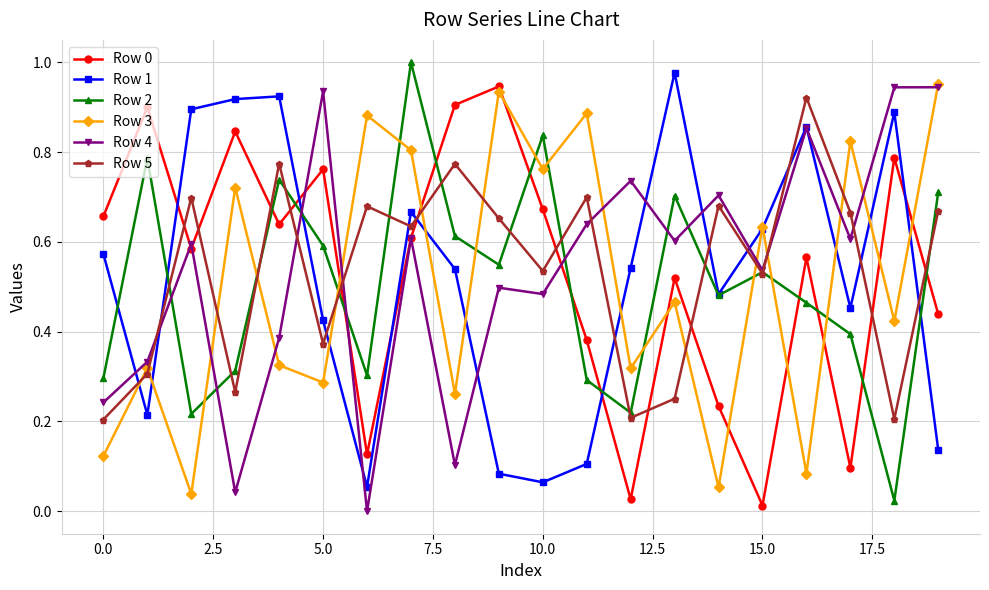

True or false: Row 2 and Row 3 cross at least once.

True